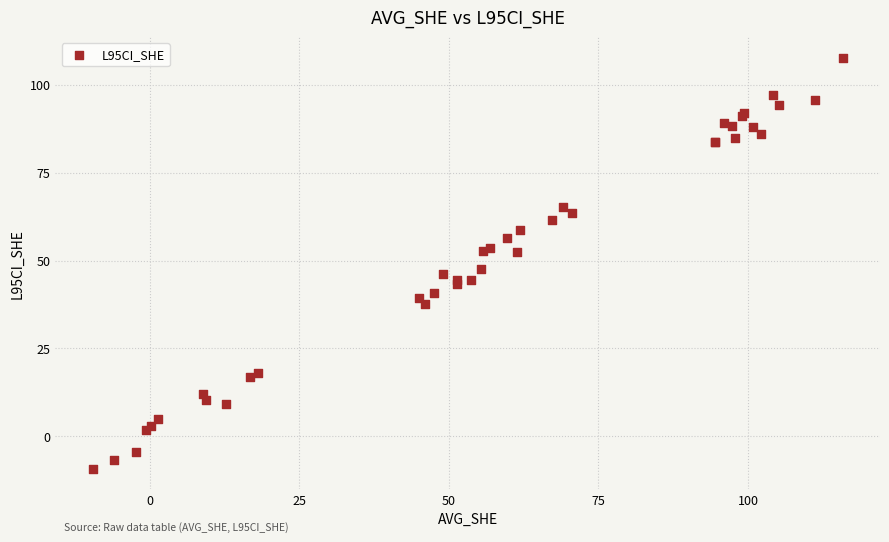

What Y value in the scatter plot is closest to 49?

47.6